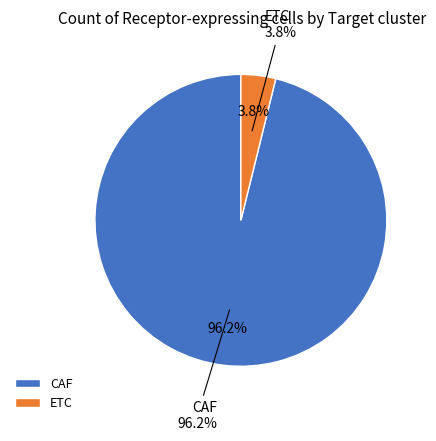

To the nearest percent, what is the difference between the ETC and CAF slice percentages?

92%